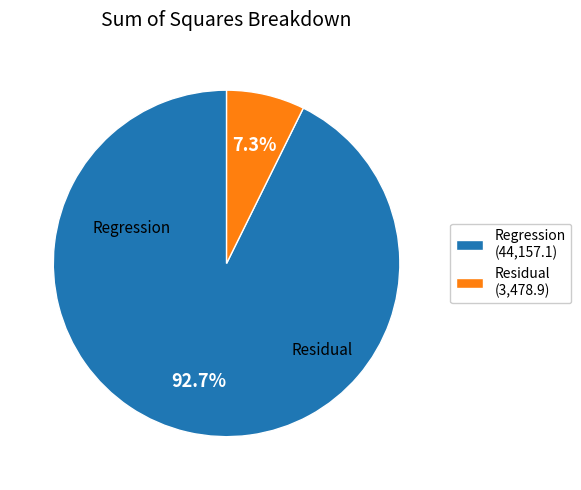

Which category accounts for the majority?

Regression